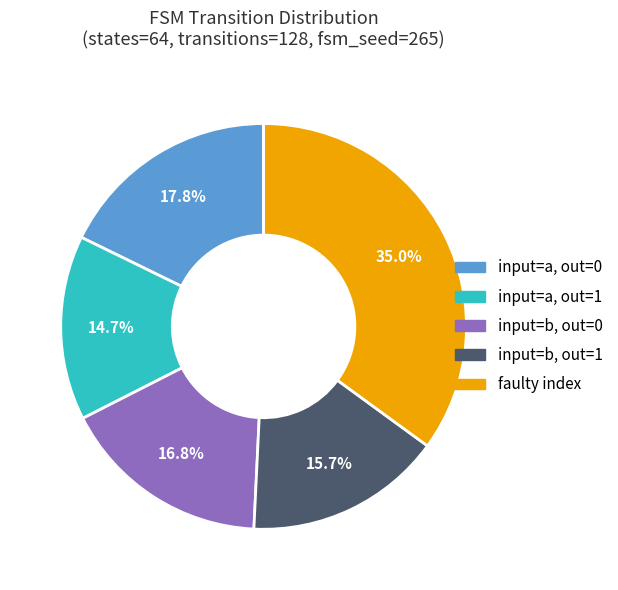

To the nearest percent, what is the difference between the largest and smallest slice percentages?

20%